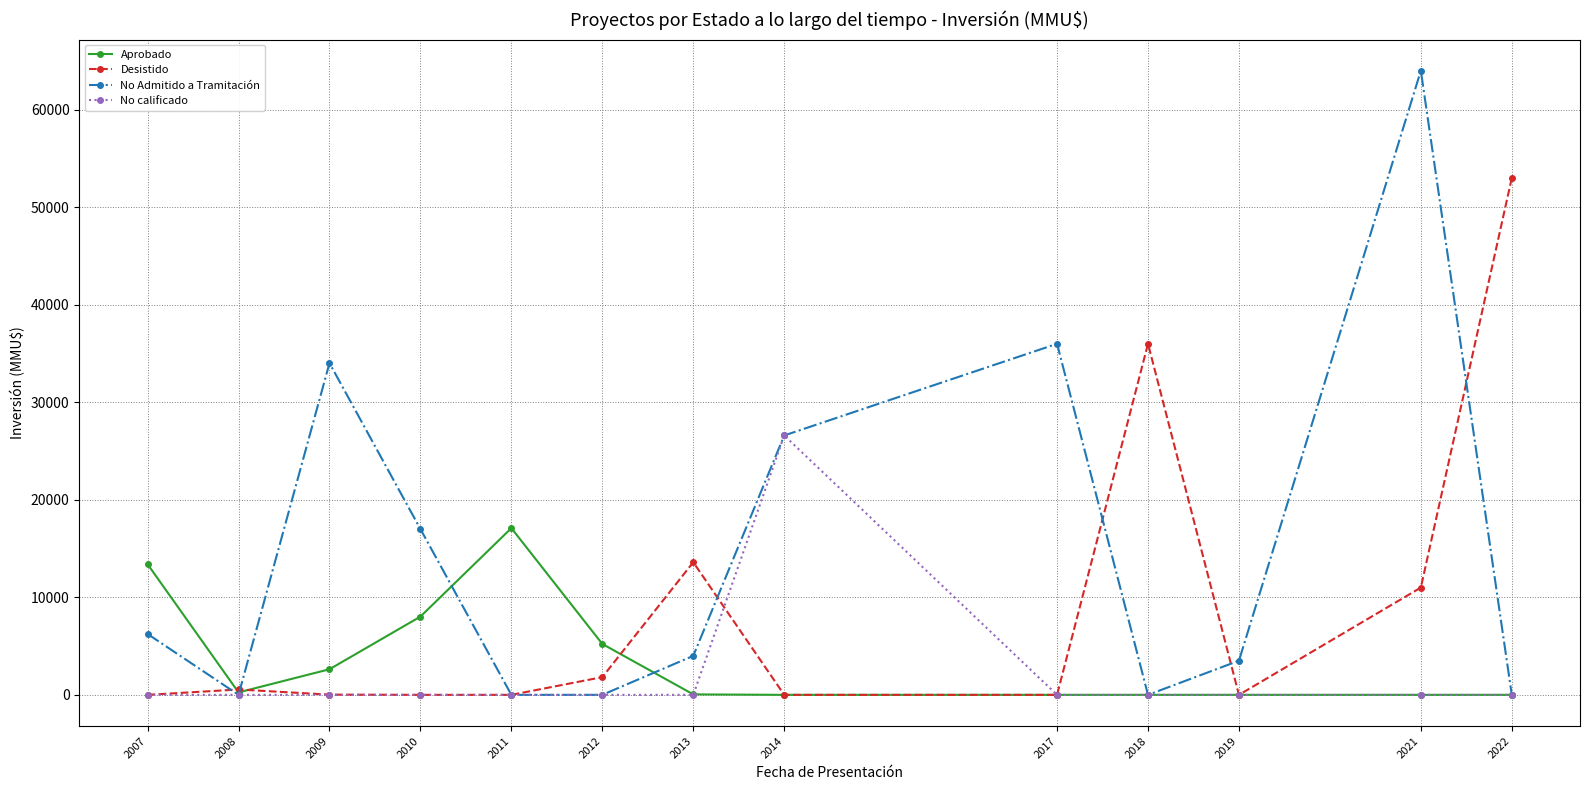

How many values in the Aprobado series are below 48?

6